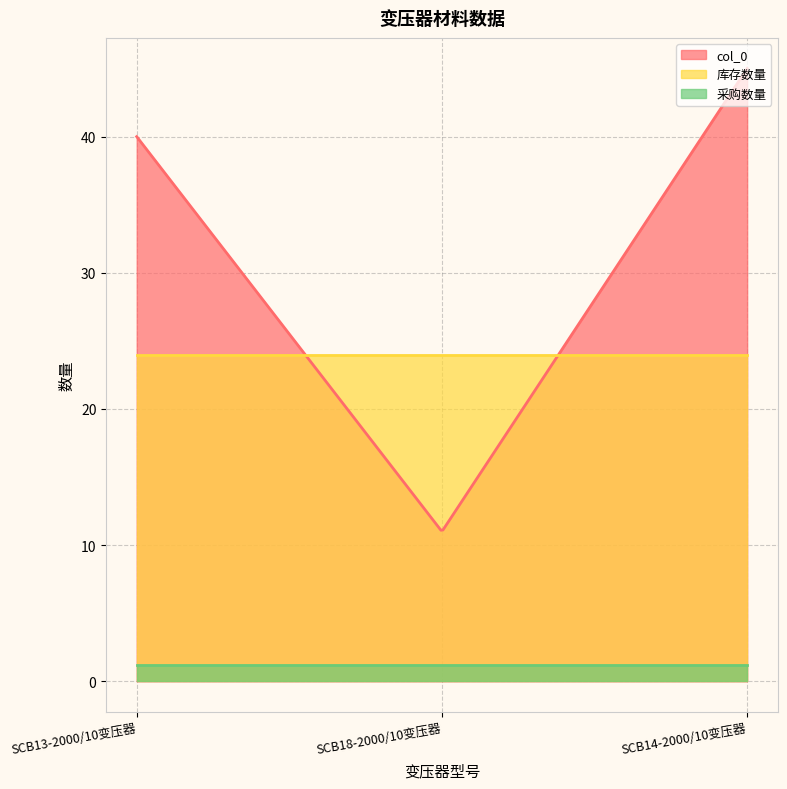

What is the total value across all series at SCB13-2000/10变压器?

65.2